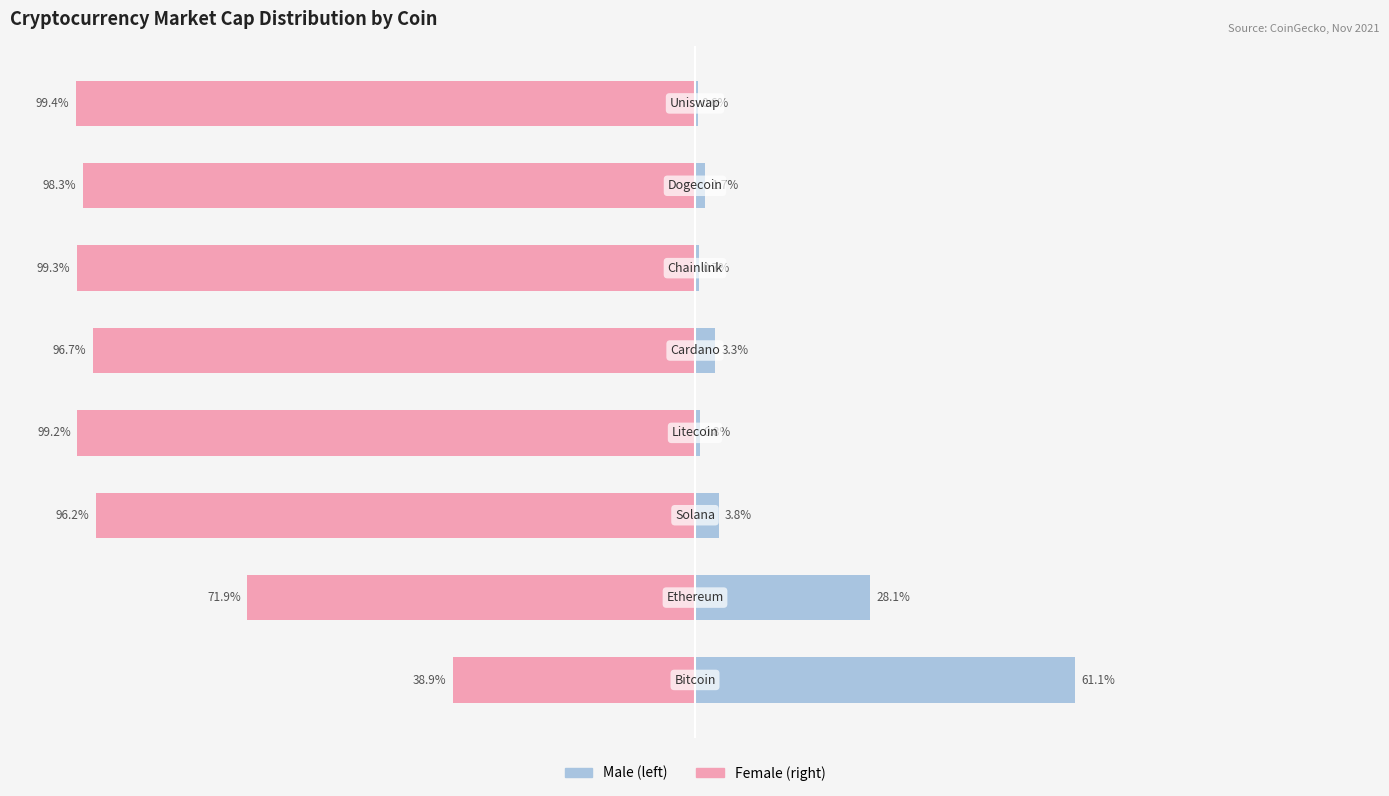

What is the sum of all Male values?

100.0